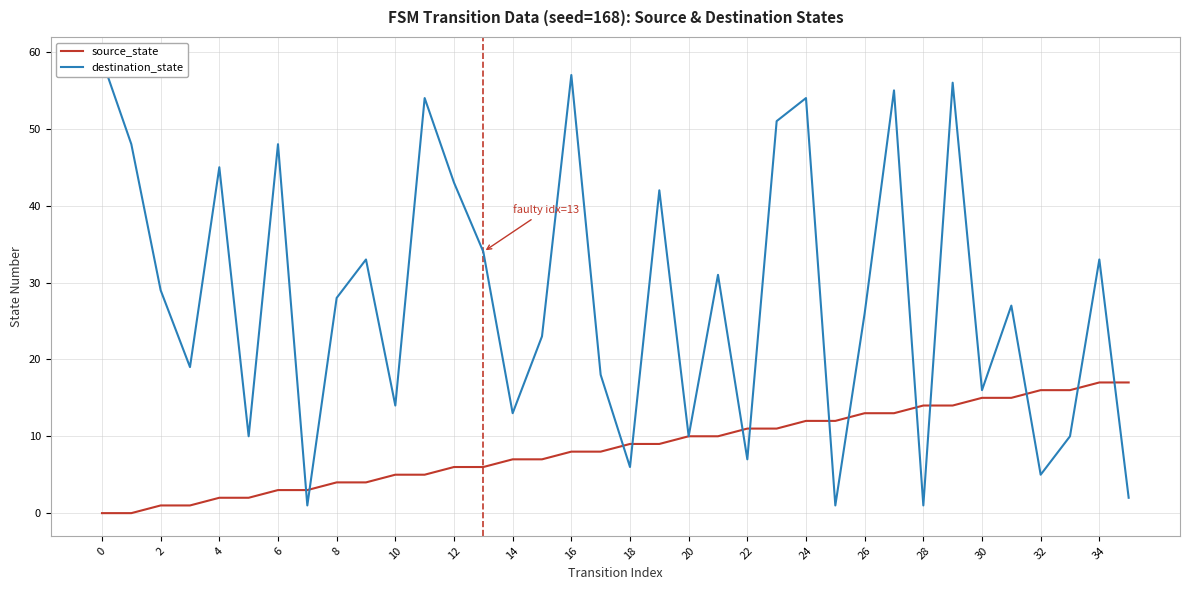

Is the value of source_state at 34 greater than the value of destination_state at 18?

No